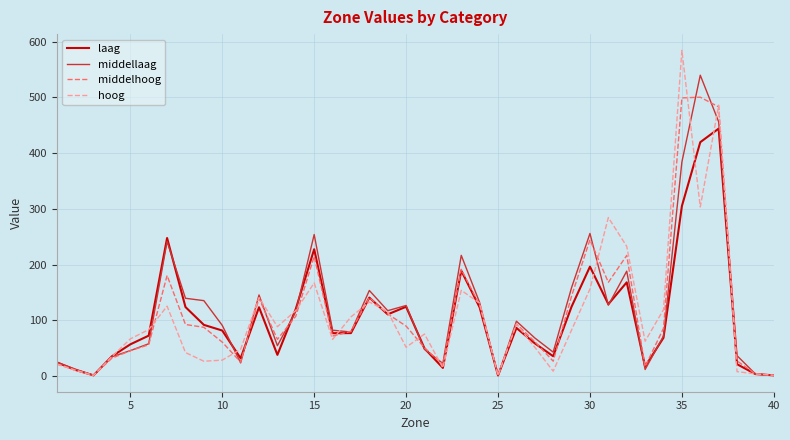

What is the average value of the hoog series?

108.1